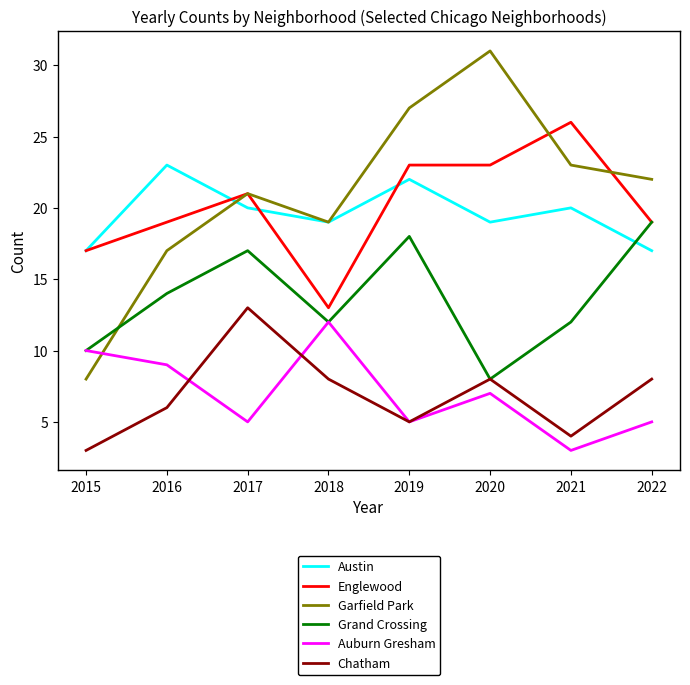

What is the difference between the highest and lowest values at 2018?

11